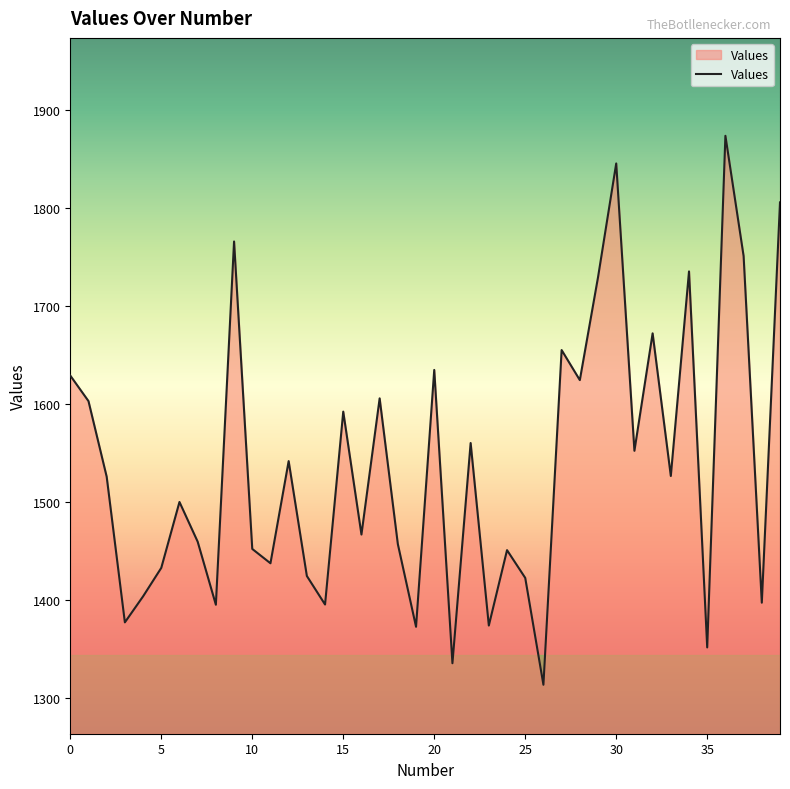

What is the maximum value shown in the chart?

1874.1